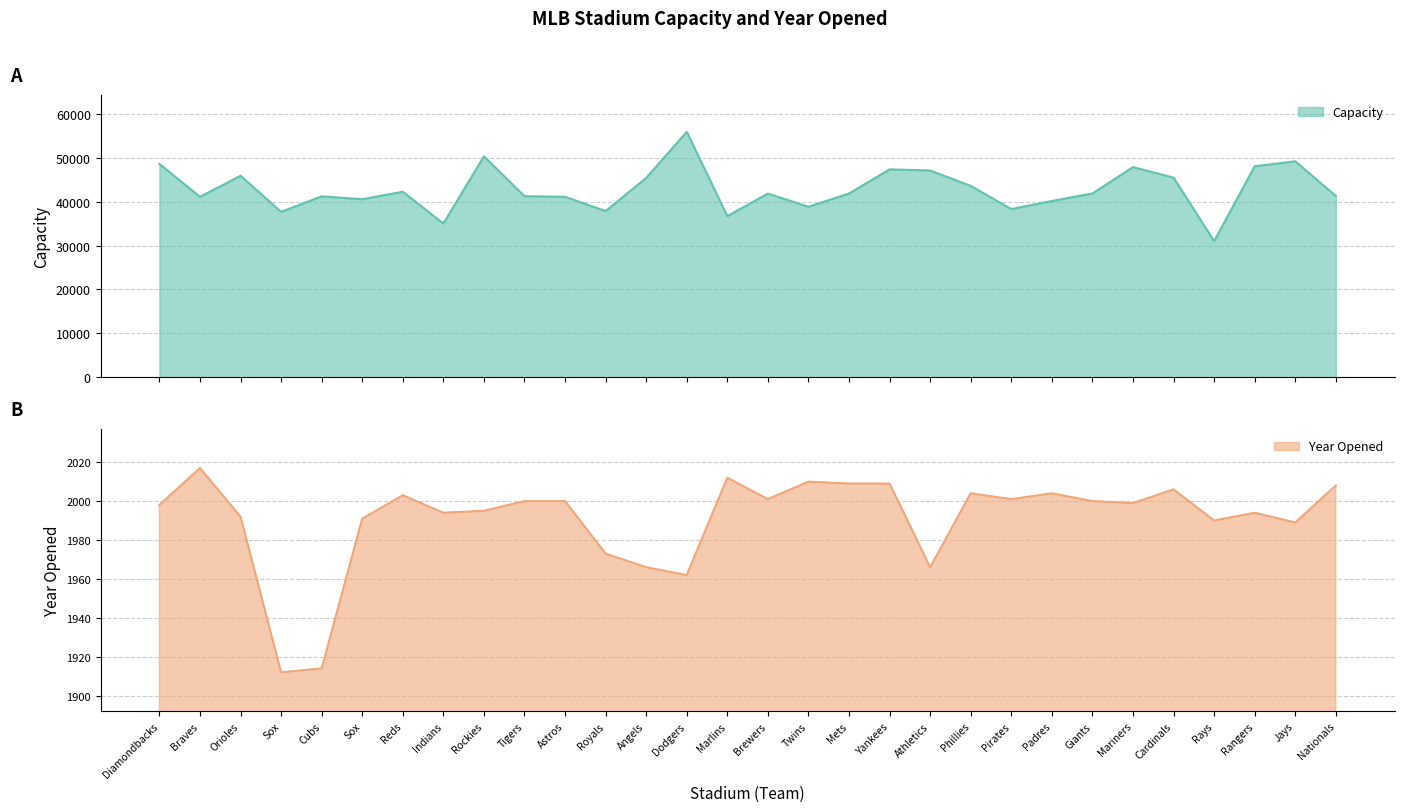

How many values in the Year Opened series are below 2000?

15